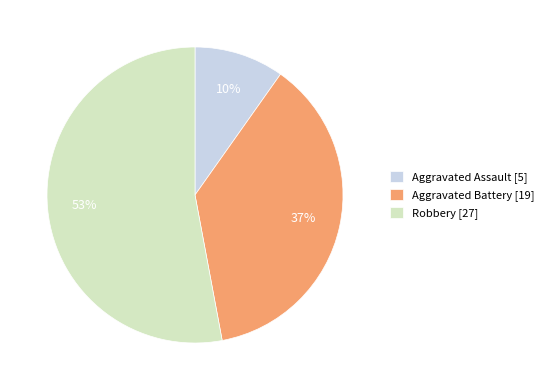

To the nearest percent, what is the combined percentage of Robbery and Aggravated Assault?

63%